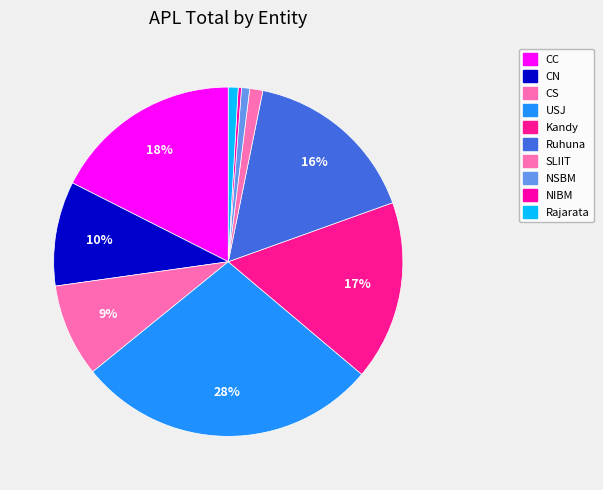

To the nearest percent, what percentage of the pie is Kandy?

17%